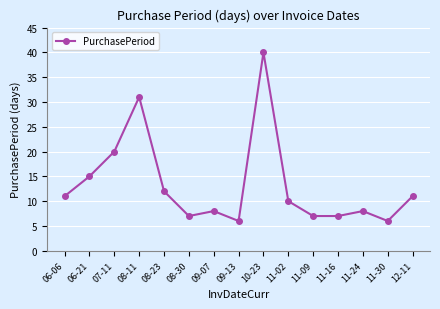

Reading left to right, transcribe all the data shown in this chart.

11	15	20	31	12	7	8	6	40	10	7	7	8	6	11